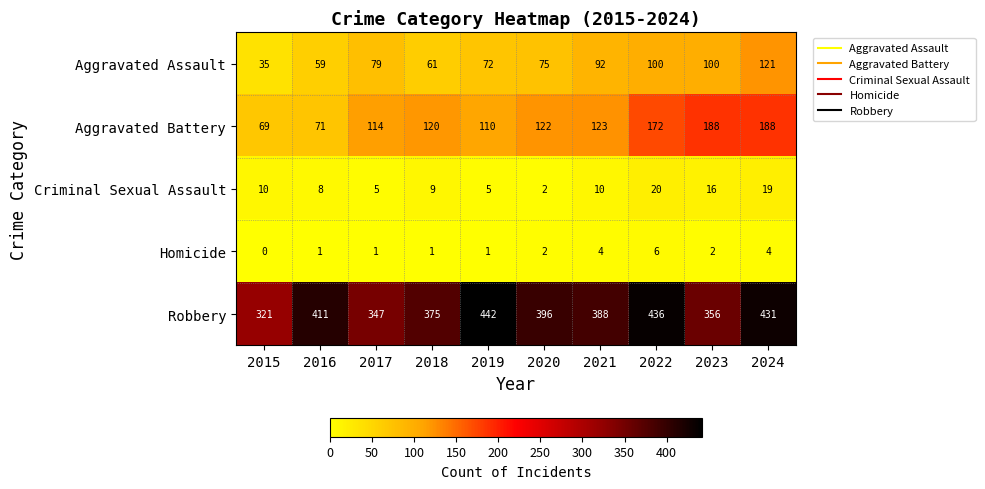

How many categories are shown in the chart?

10